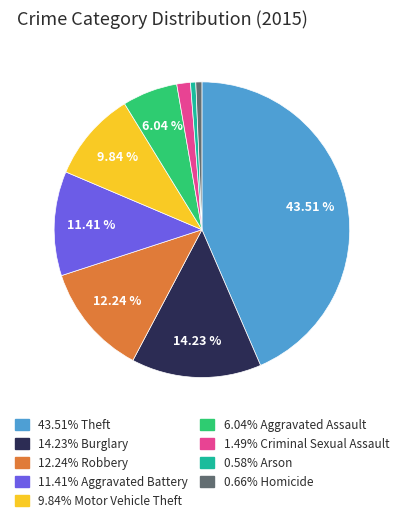

Is there a majority slice in this chart?

No